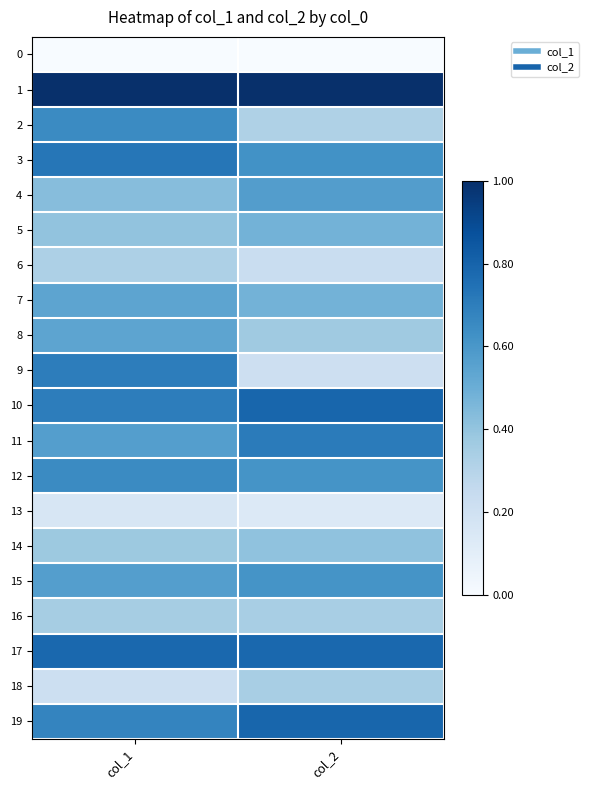

Which series has the largest total across all categories?

1